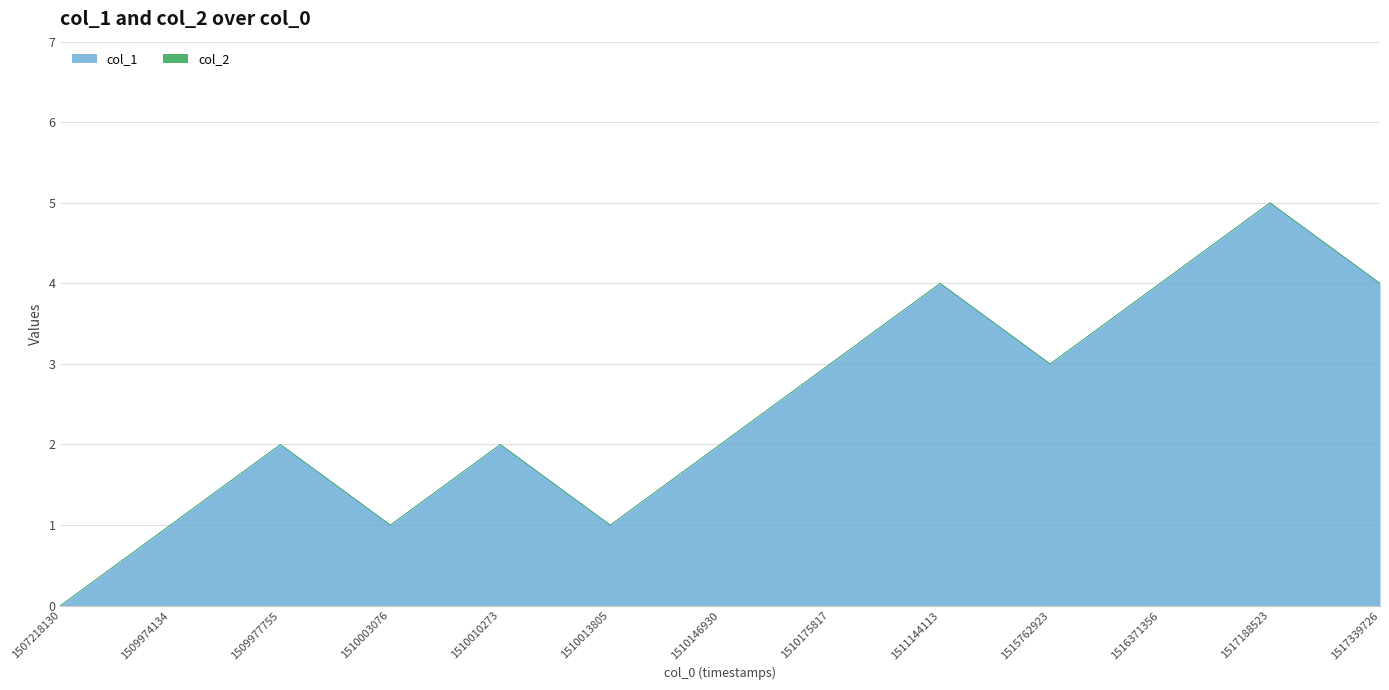

Where does the data first go above 2?

1510175817